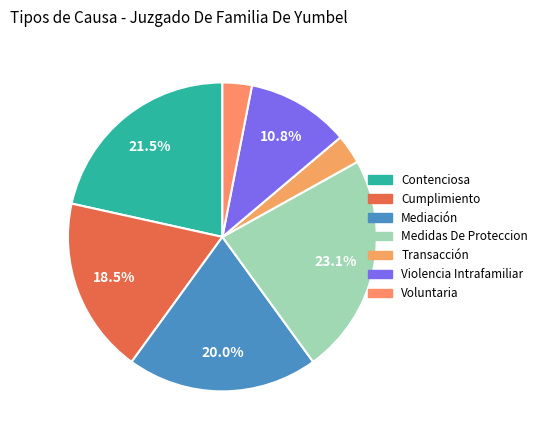

To the nearest percent, what portion does Medidas De Proteccion represent?

23%